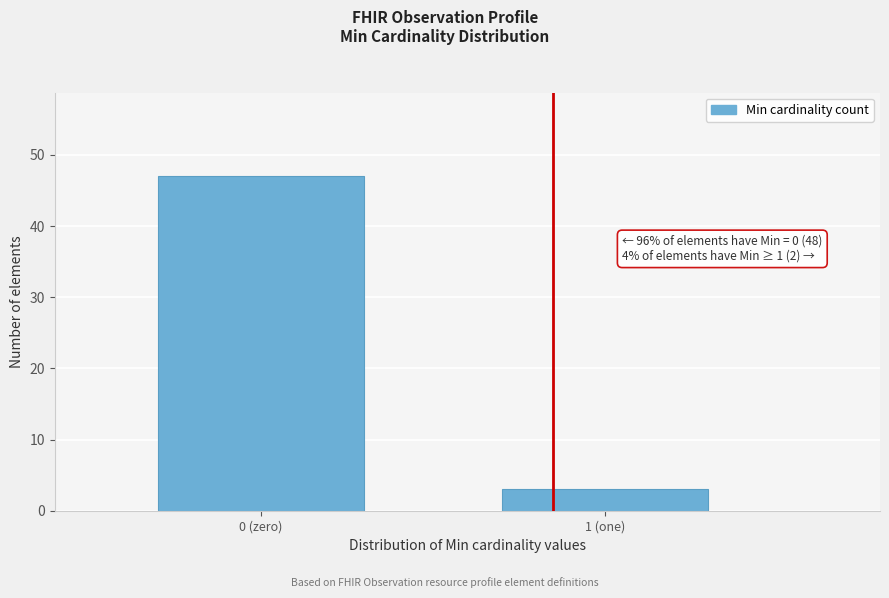

Reading left to right, transcribe all the data shown in this chart.

0 (zero)=47	1 (one)=3